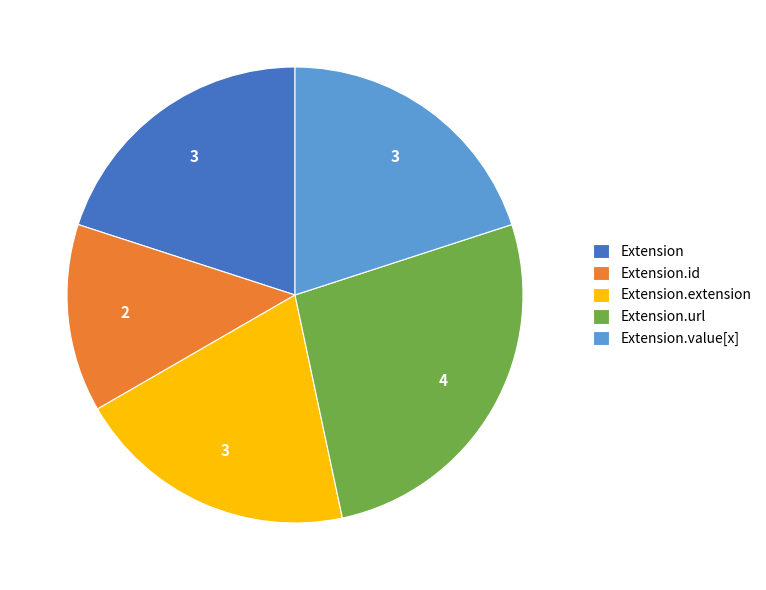

Is it true that Extension.value[x] is 20% of the pie?

True